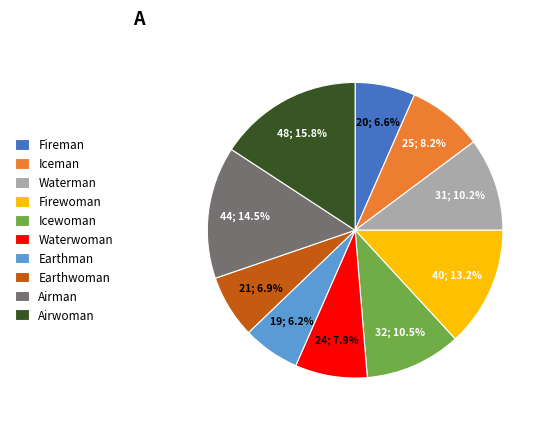

How many segments does this pie chart have?

10